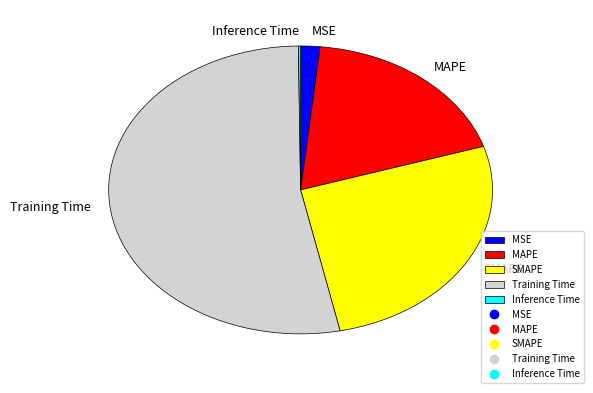

Is the sum of MAPE and SMAPE greater than half?

No